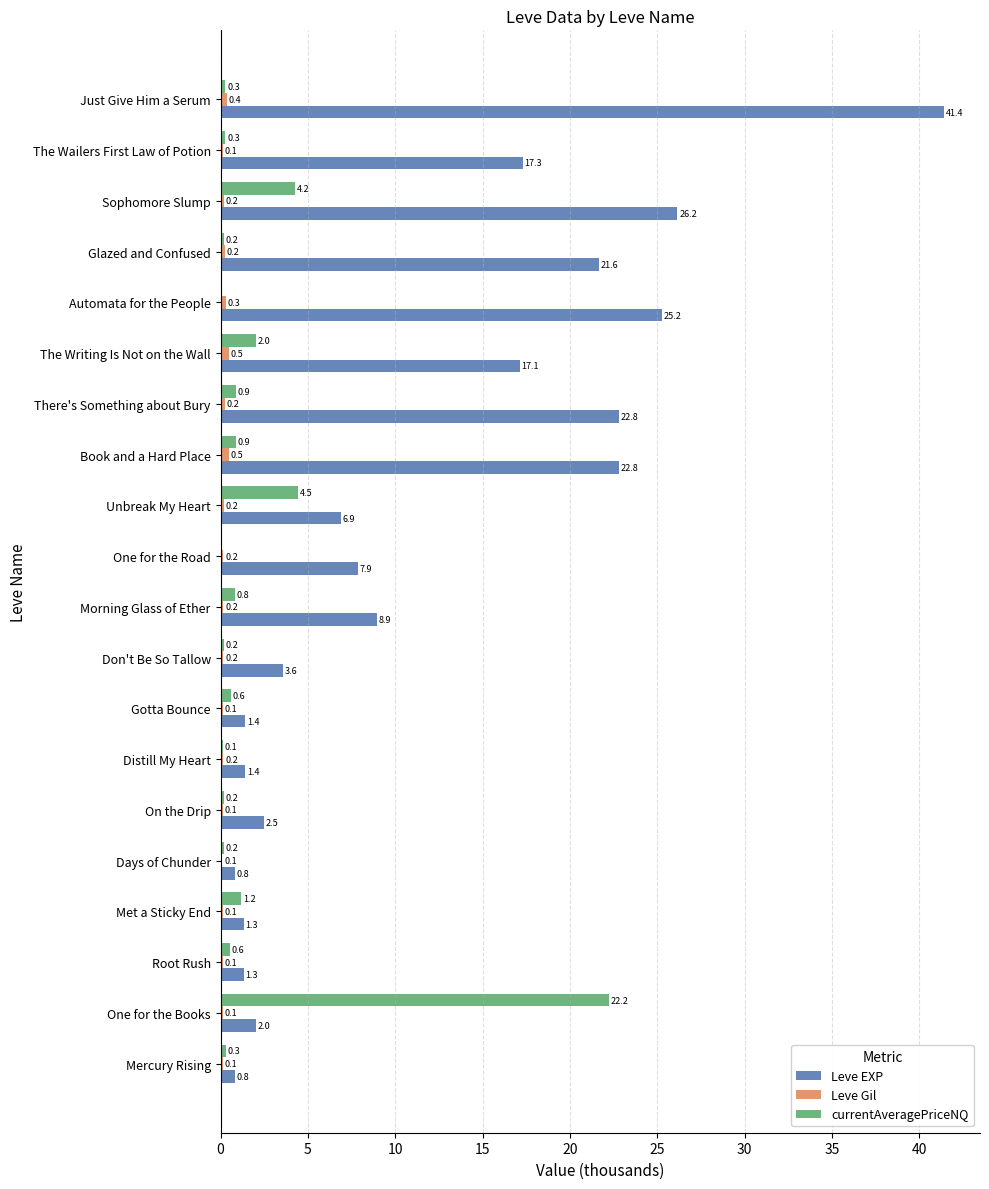

Which category has the highest value across all series?

Just Give Him a Serum